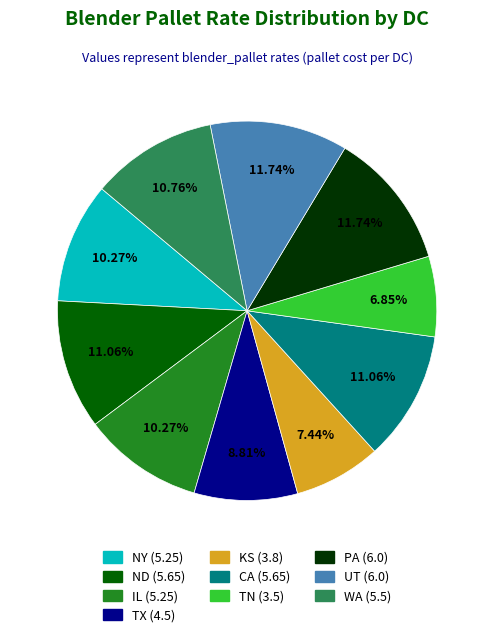

What is the smallest slice in the pie chart?

TN